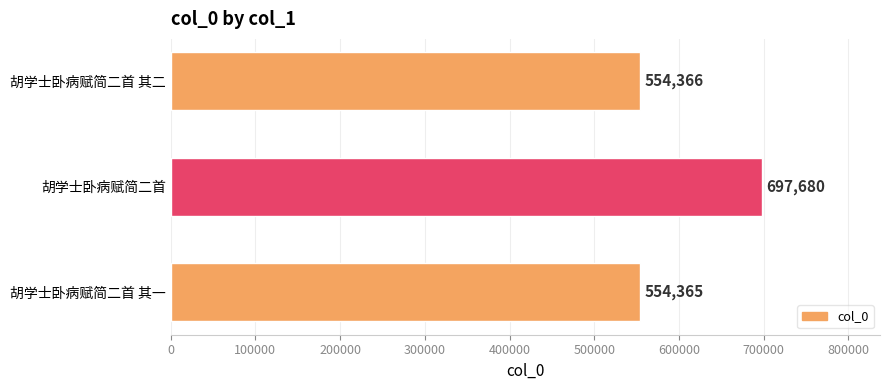

Reading bottom to top, extract all data points from this chart.

554365	697680	554366